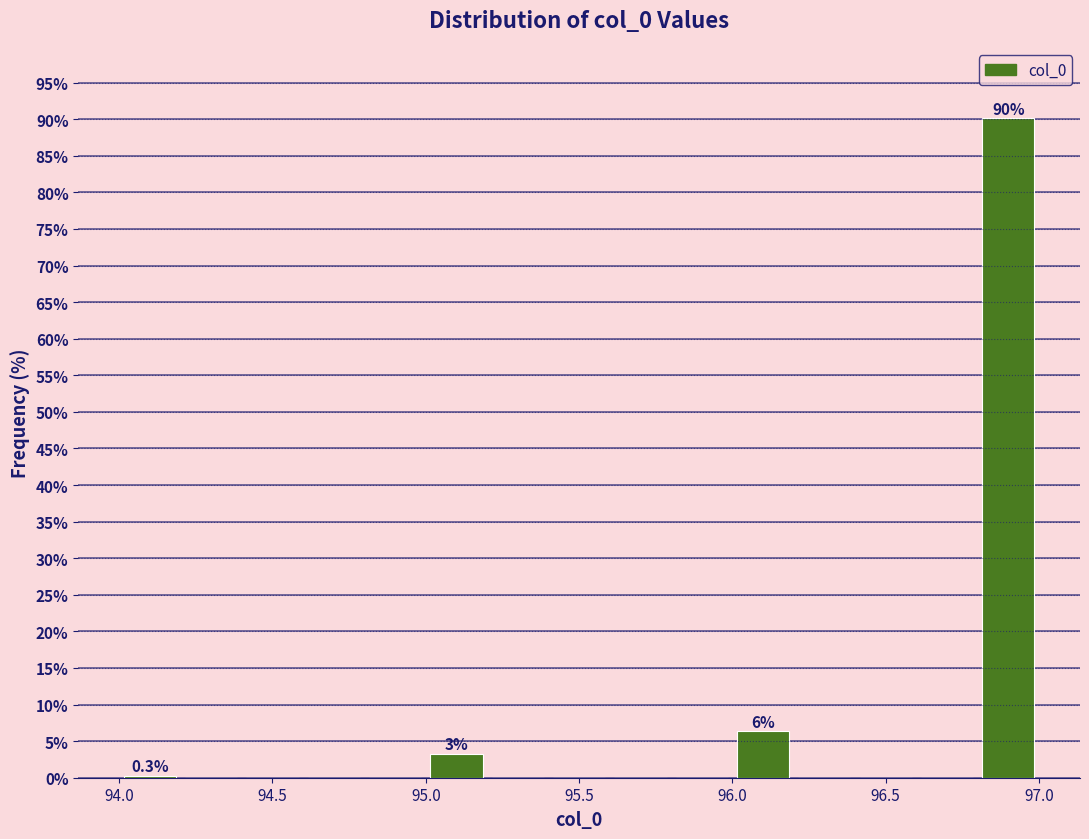

Which range on the x-axis has the tallest bar?

96.8 to 97.0